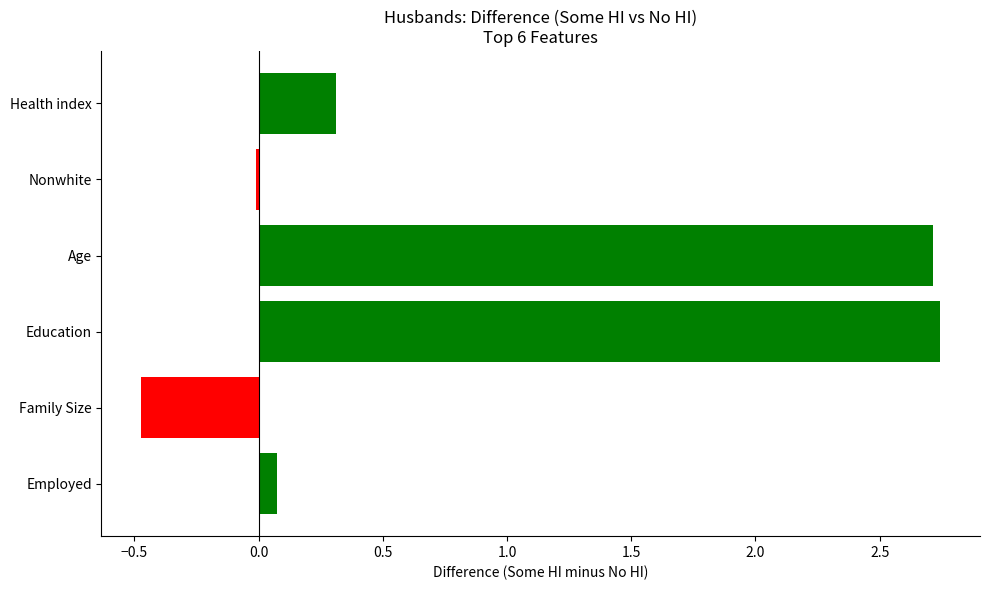

Between Family Size and Health index, which is larger?

Health index